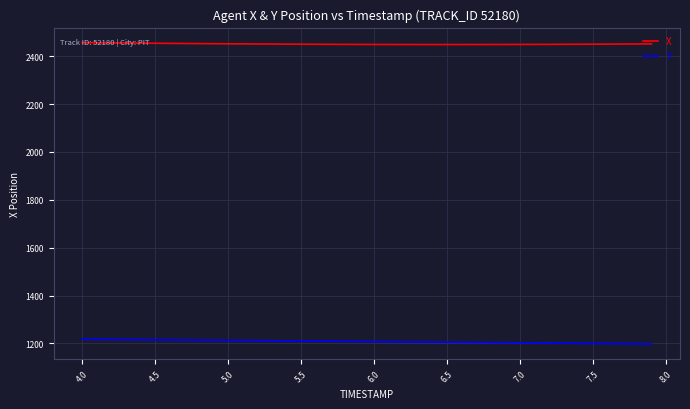

Which series has the largest total across all categories?

X